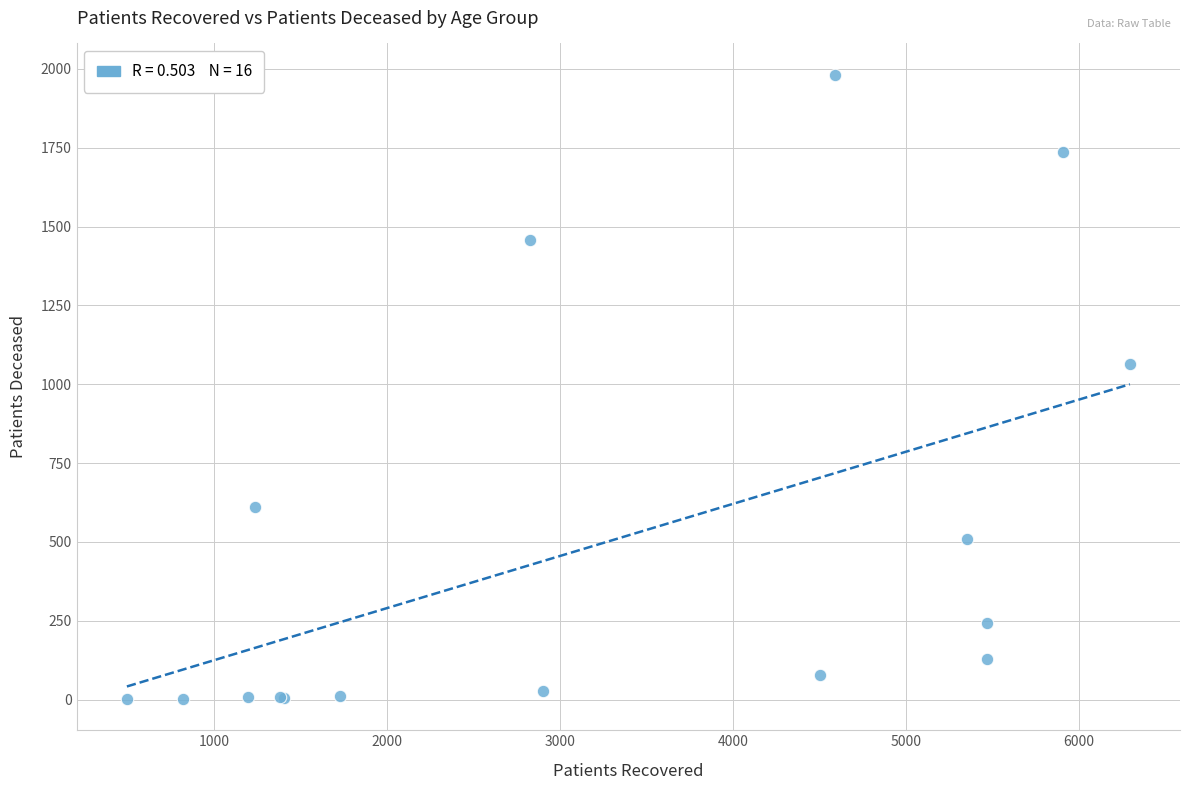

What Y value in the scatter plot is closest to 992?

1065